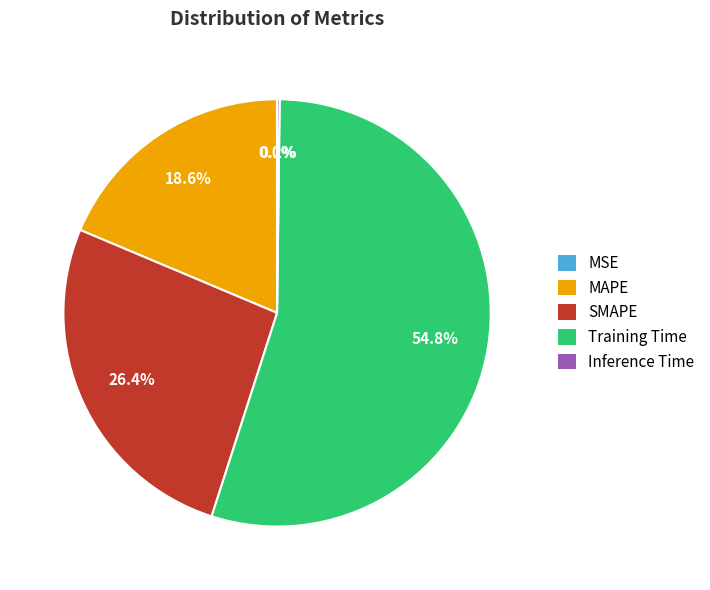

To the nearest percent, what portion does SMAPE represent?

26%